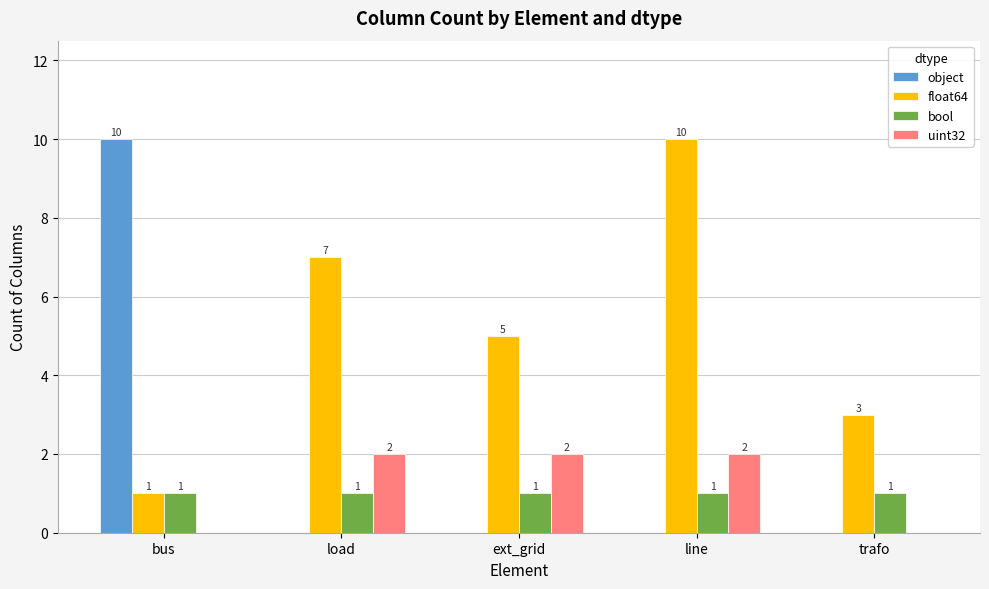

Which series changed the most between load and line?

float64